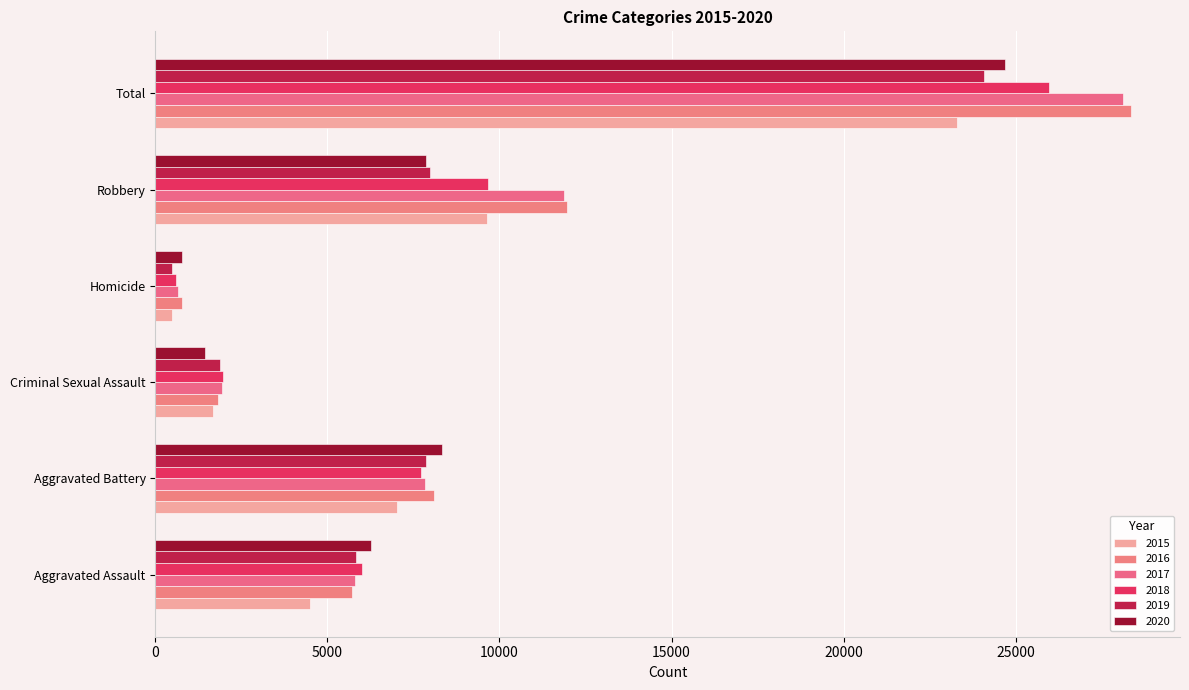

What is the total value across all series at Criminal Sexual Assault?

10737